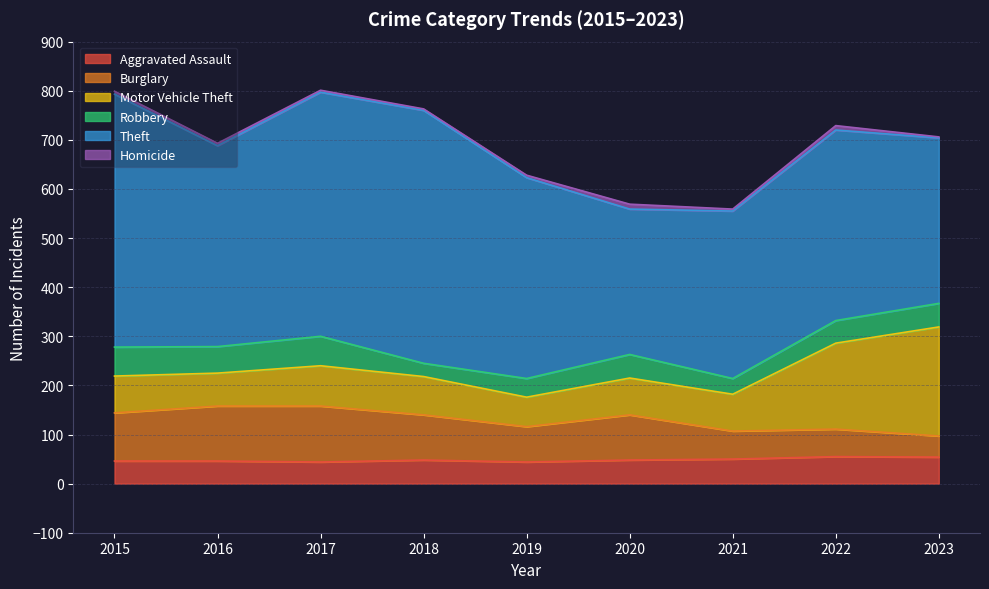

True or false: Burglary and Theft intersect in this chart.

False